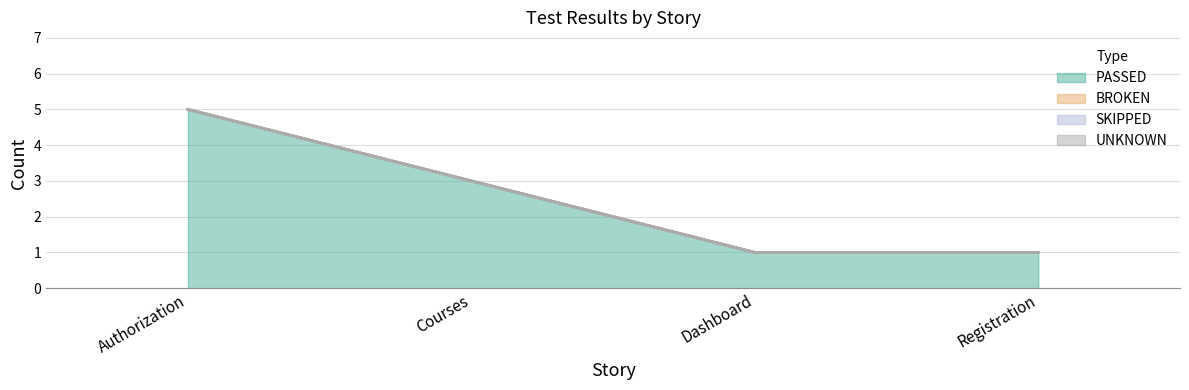

At which label does SKIPPED reach its minimum?

Authorization